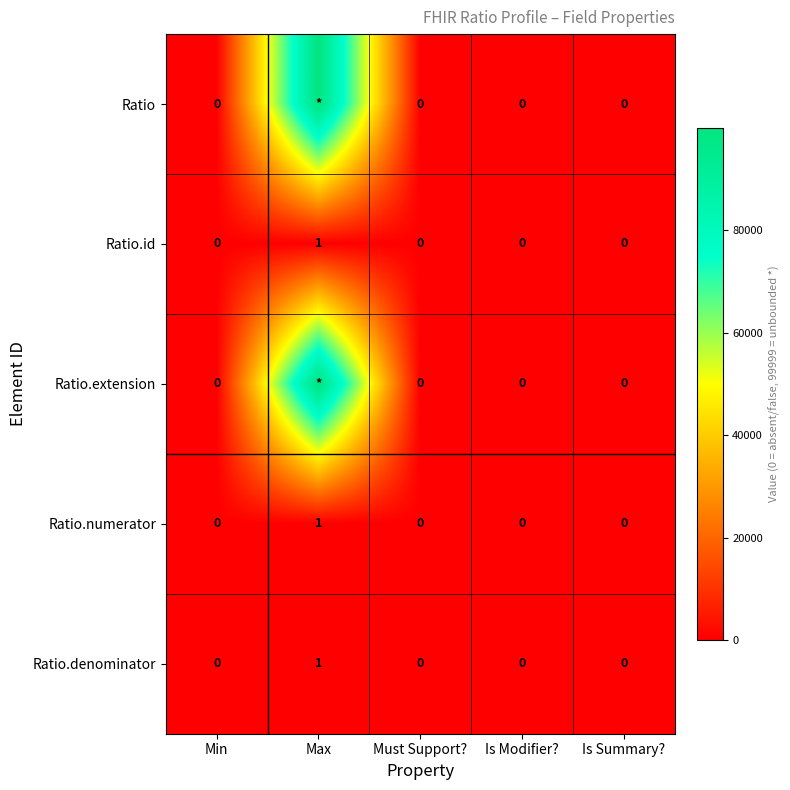

The Ratio.id series shows 0 at Is Summary?. True or false?

True